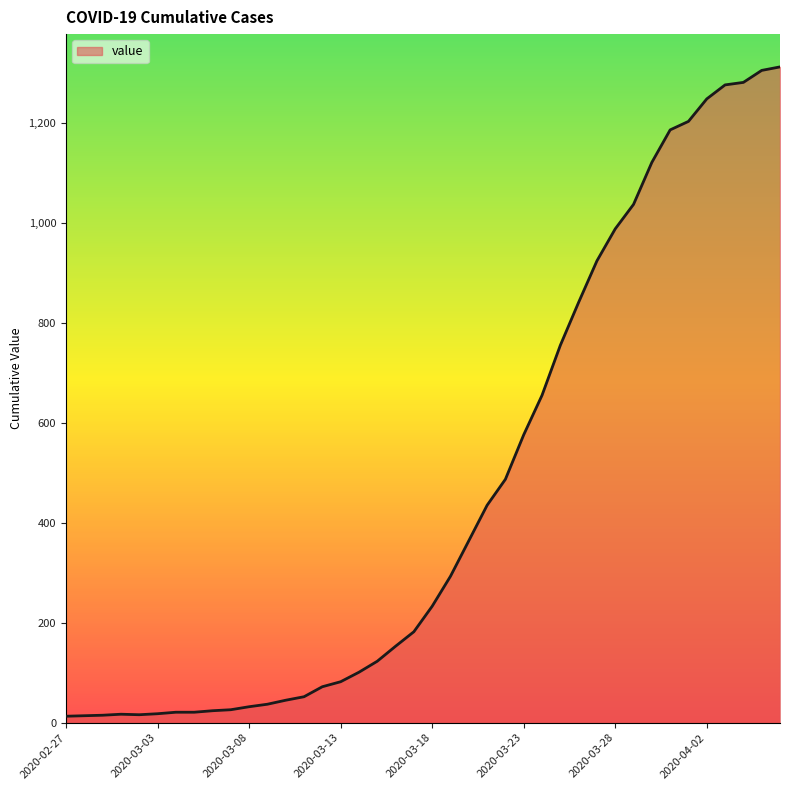

What is the difference between the maximum and minimum values?

1299